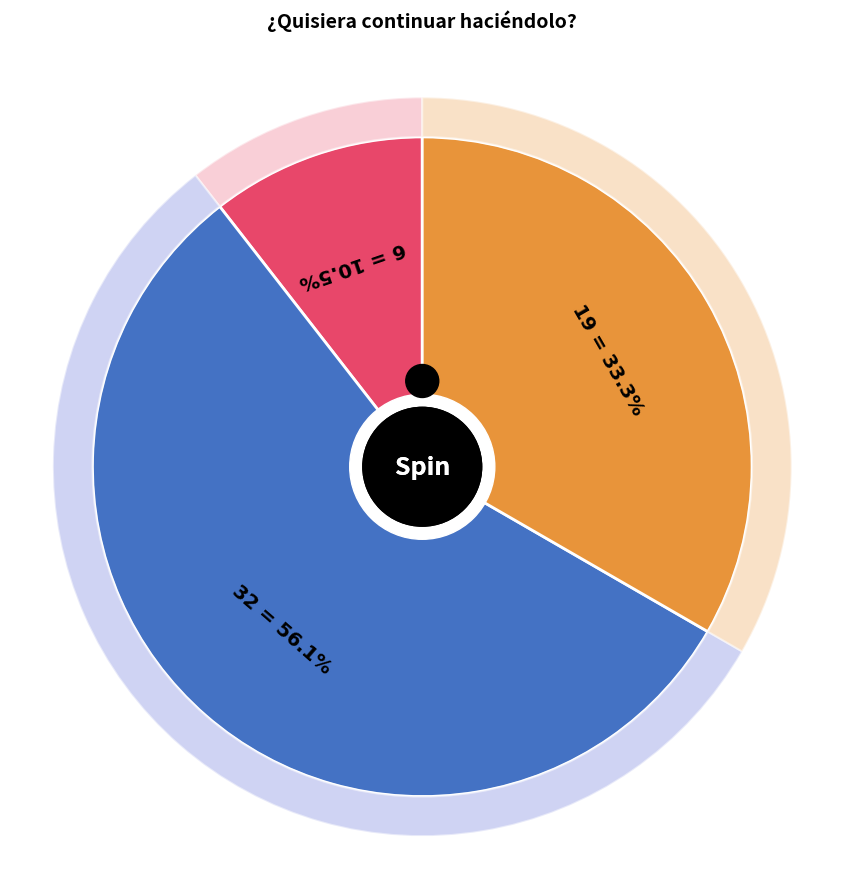

What percentage is the No slice, to the nearest percent?

11%